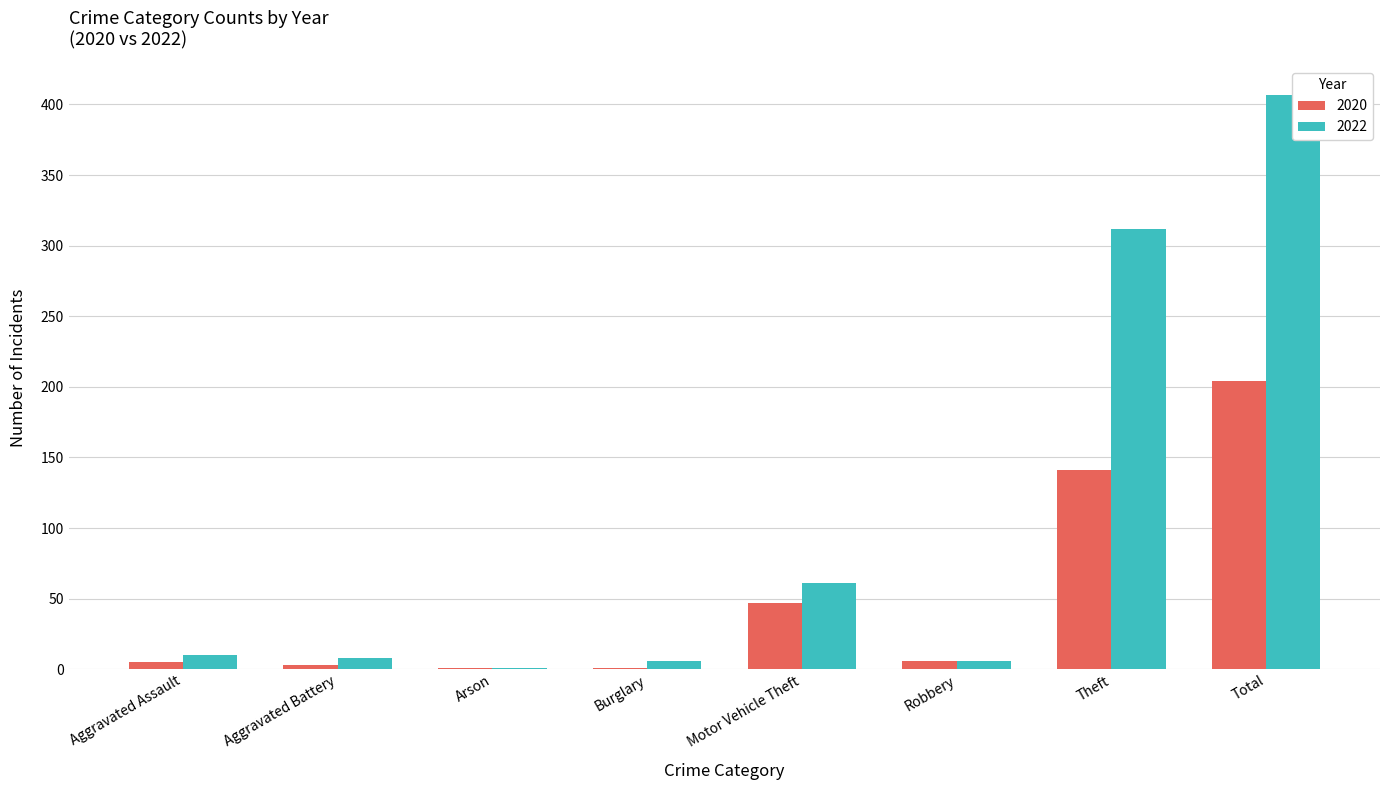

What is the maximum value shown in the chart?

407